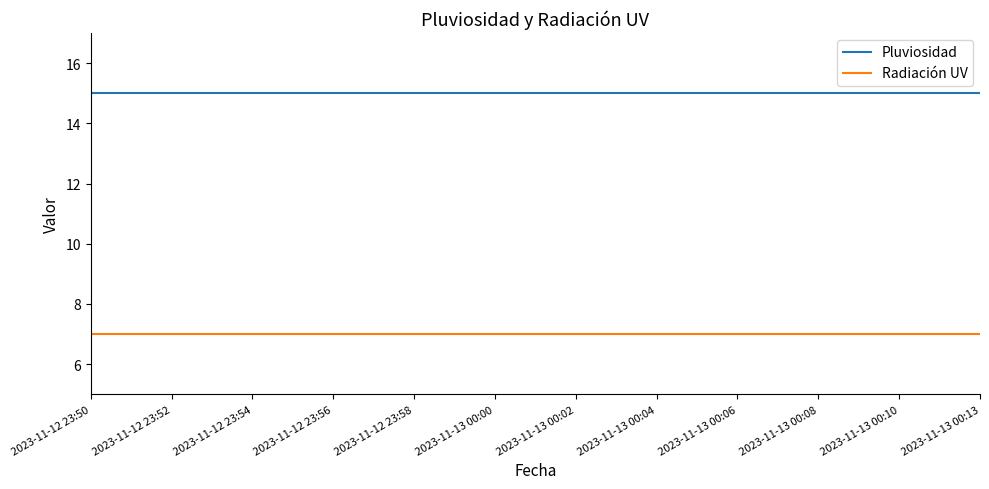

True or false: Radiación UV and Pluviosidad intersect in this chart.

False